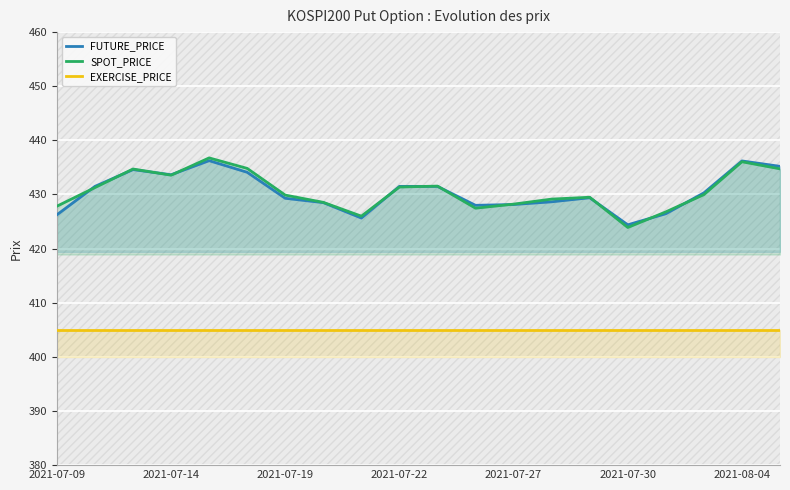

What are all the series names shown in the legend?

FUTURE_PRICE, SPOT_PRICE, EXERCISE_PRICE